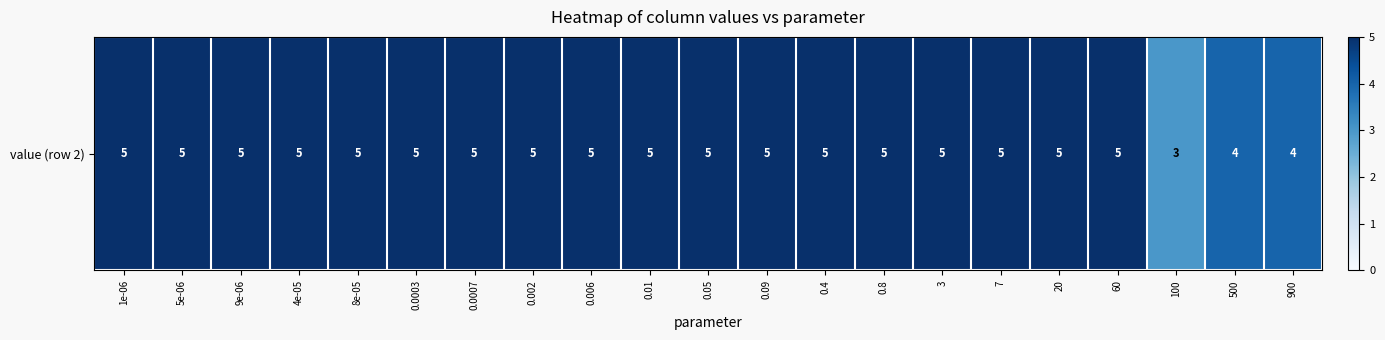

Rank the categories by value from lowest to highest.

100, 500, 900, 1e-06, 5e-06, 9e-06, 4e-05, 8e-05, 0.0003, 0.0007, 0.002, 0.006, 0.01, 0.05, 0.09, 0.4, 0.8, 3, 7, 20, 60